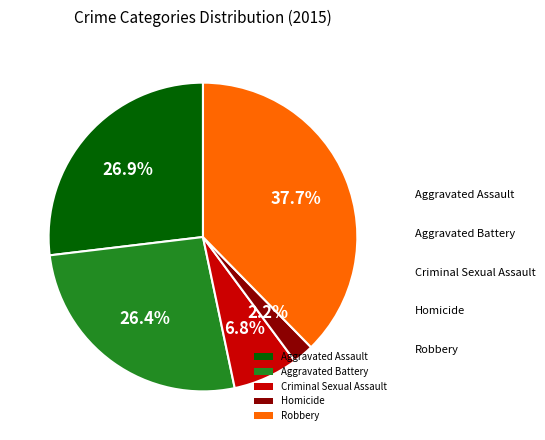

To the nearest percent, what is the combined percentage of Homicide and Aggravated Battery?

29%